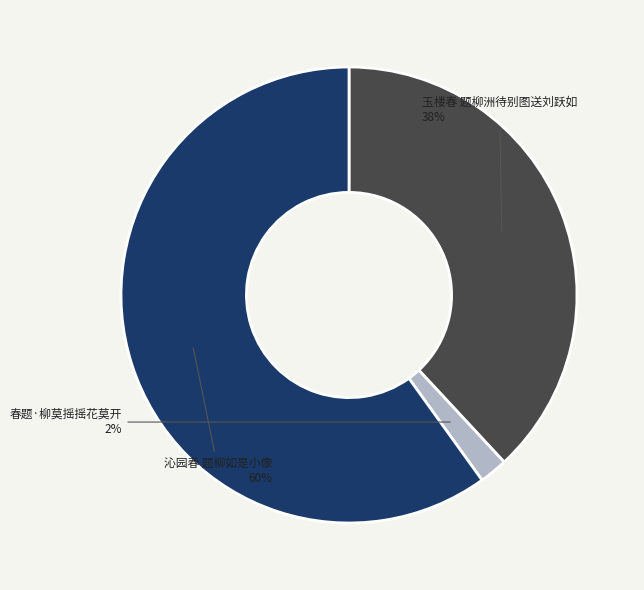

To the nearest percent, what is the difference between the largest and smallest slice percentages?

58%